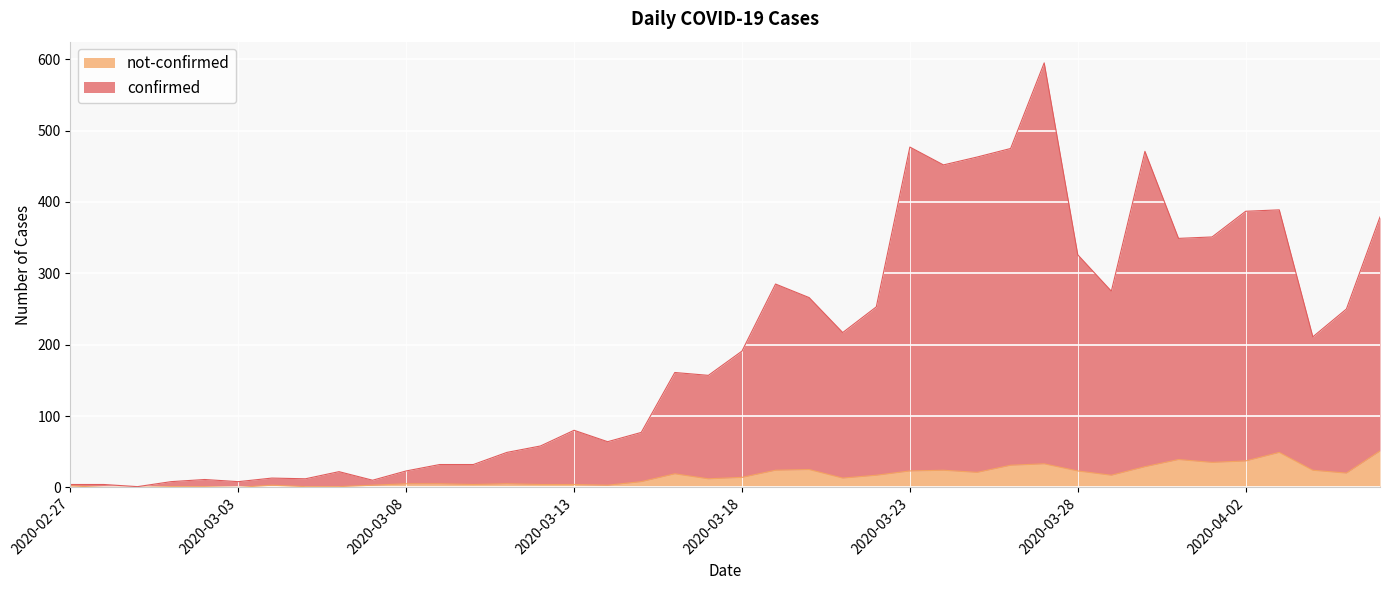

At which label does not-confirmed reach its minimum?

2020-02-28